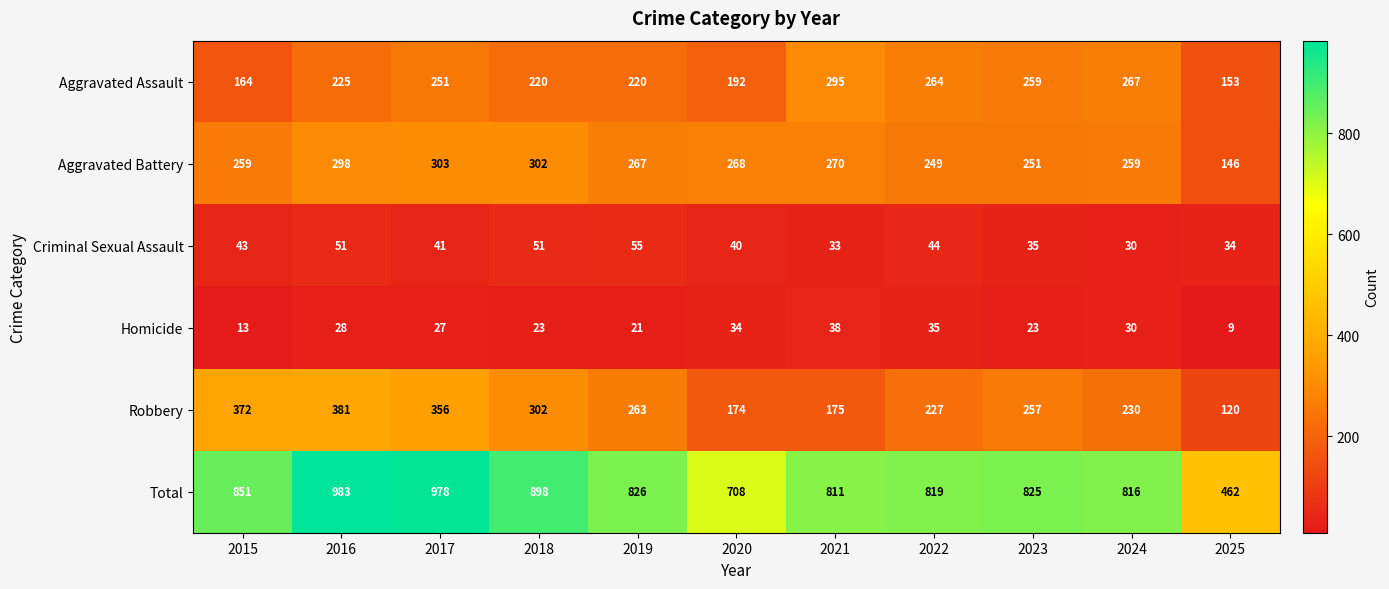

At how many categories does at least one series exceed 85?

11